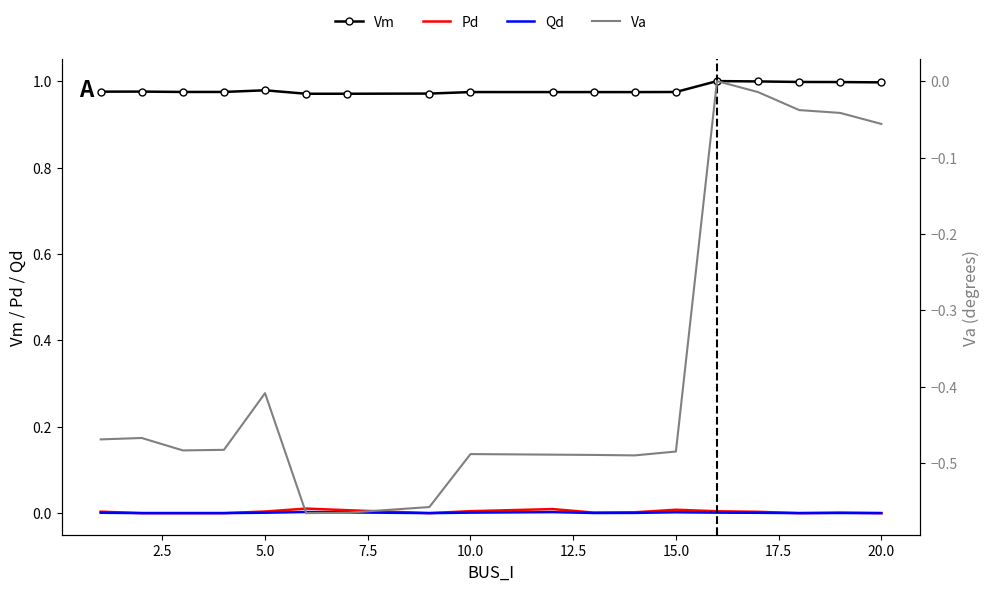

Which series has the widest spread of values?

Va